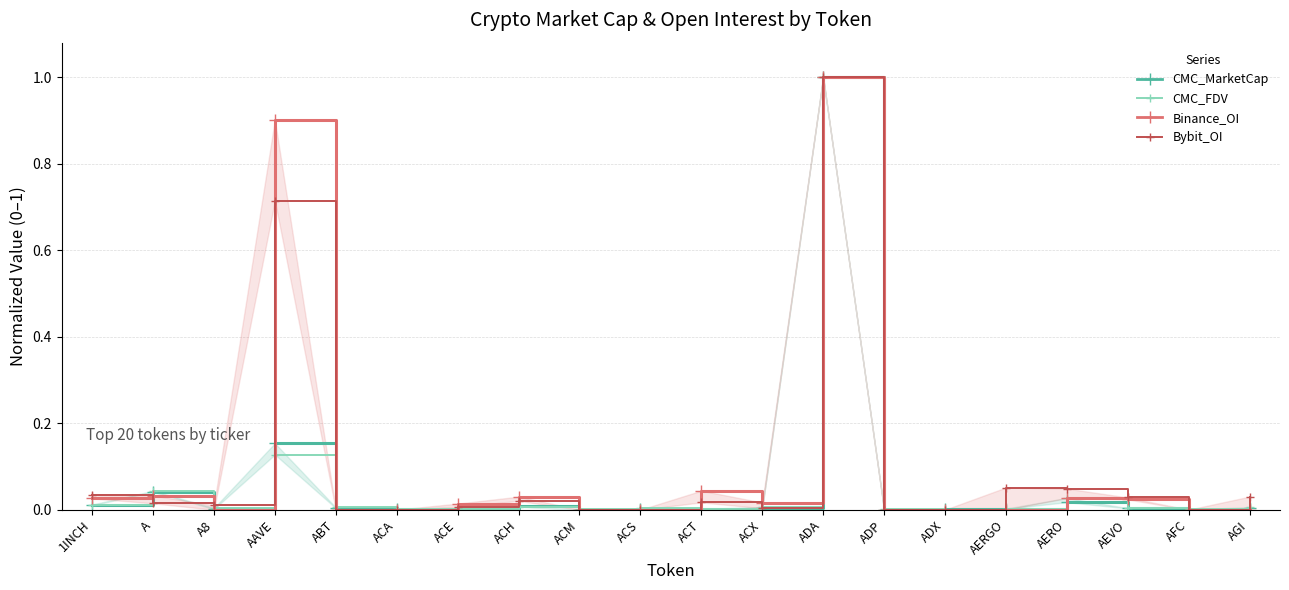

Is the value of Binance_OI at AGI greater than the value of CMC_FDV at AERGO?

No